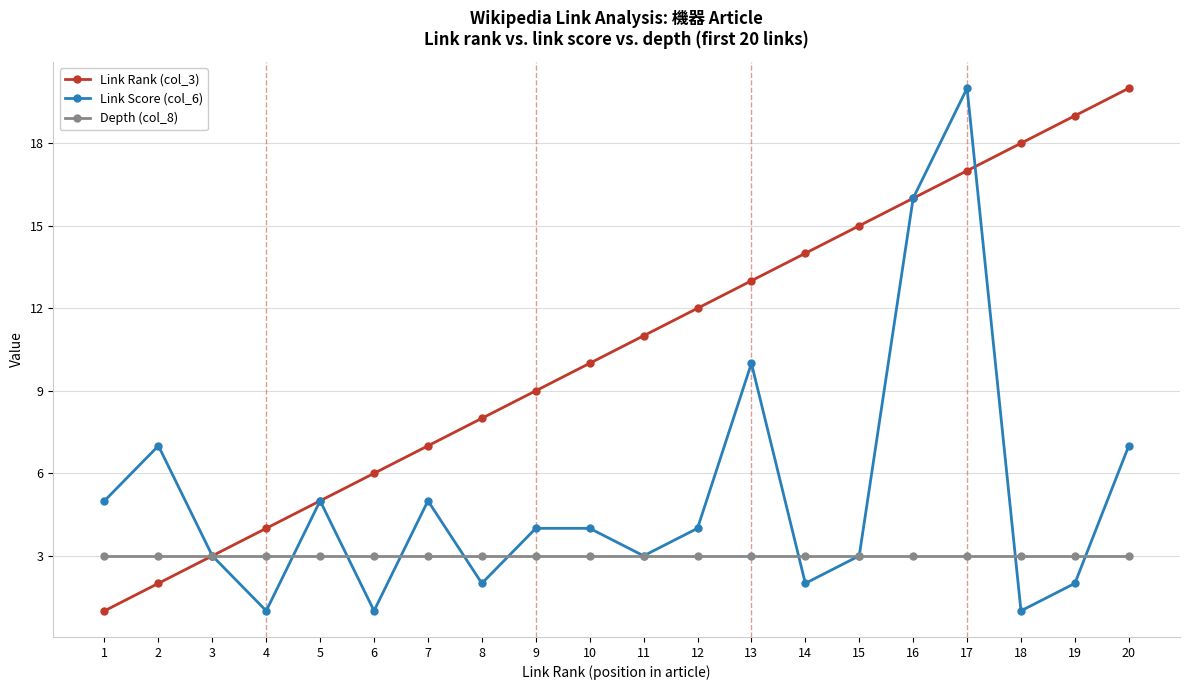

Does the chart have visible grid lines?

Yes